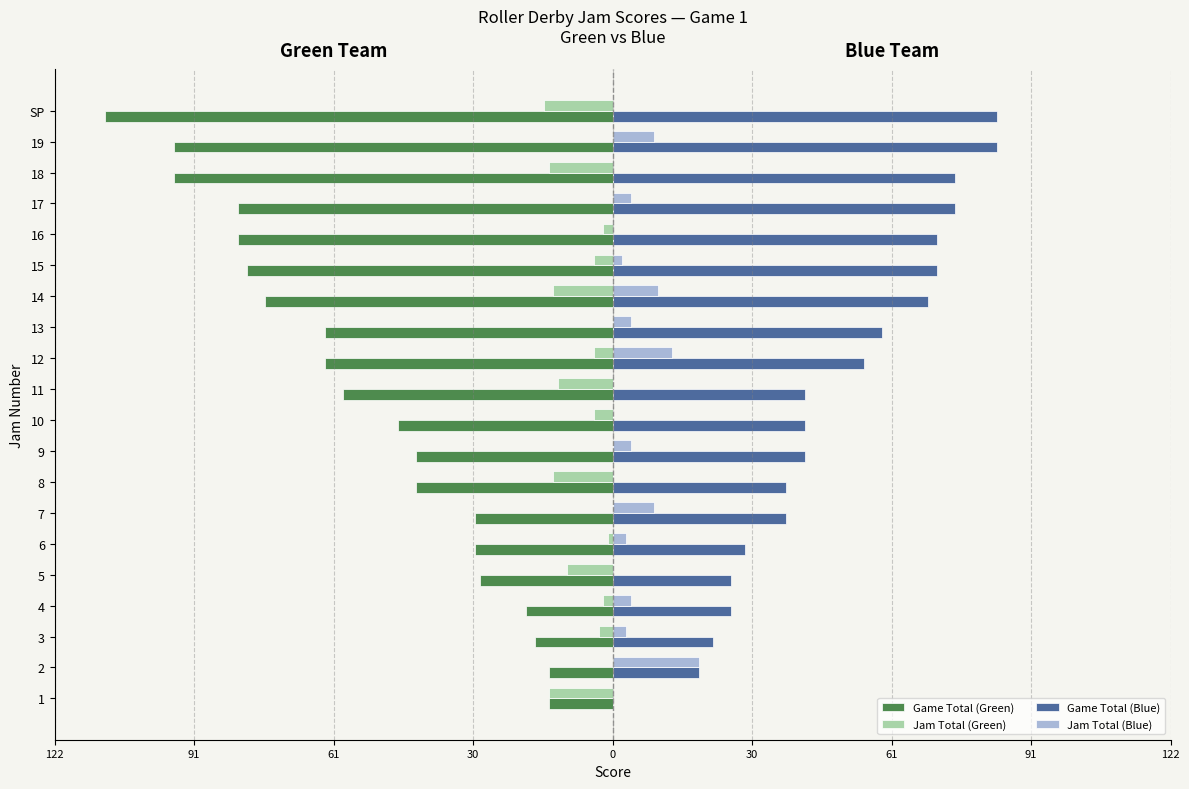

What are all the series names shown in the legend?

Game Total (Green), Jam Total (Green), Game Total (Blue), Jam Total (Blue)